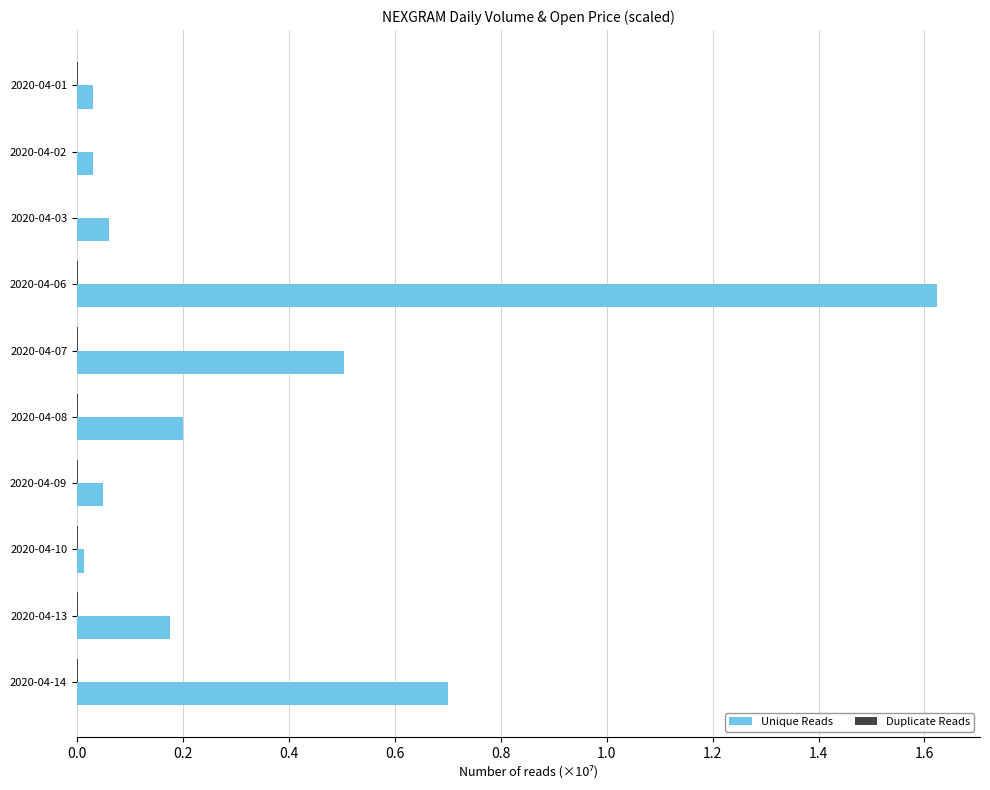

Does the chart contain stacked bars?

No